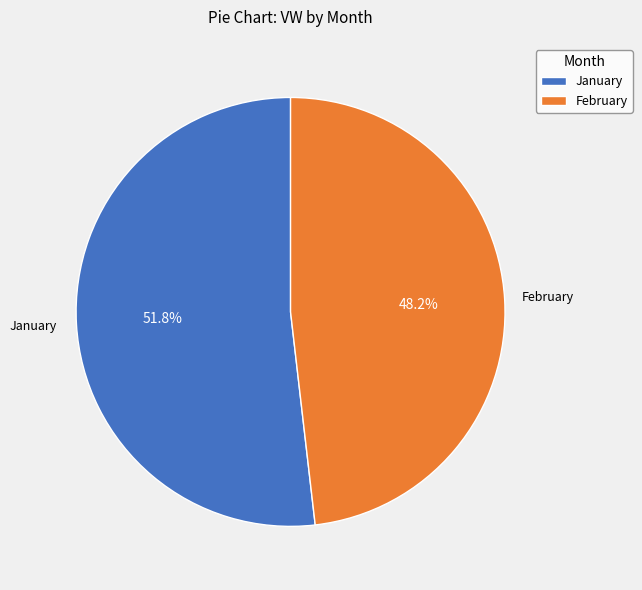

To the nearest percent, what is the average slice percentage?

50%